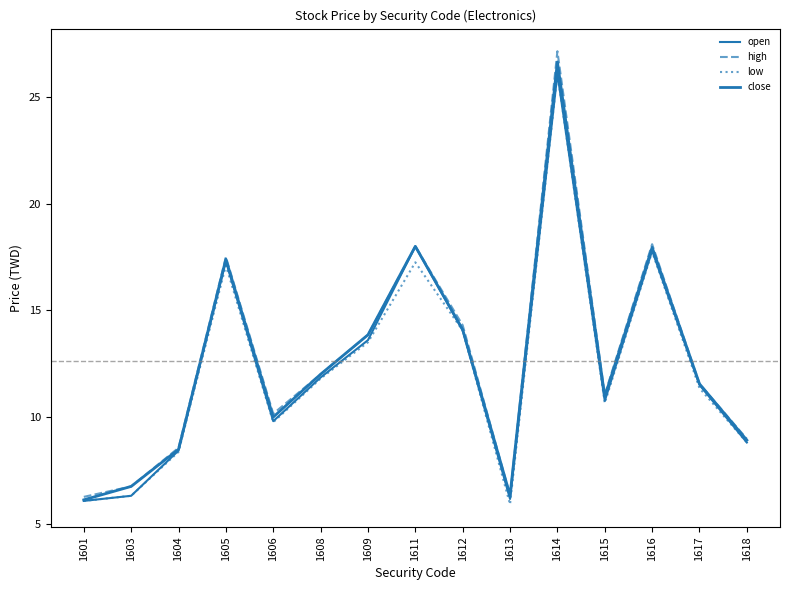

Which category has the lowest value across all series?

1613